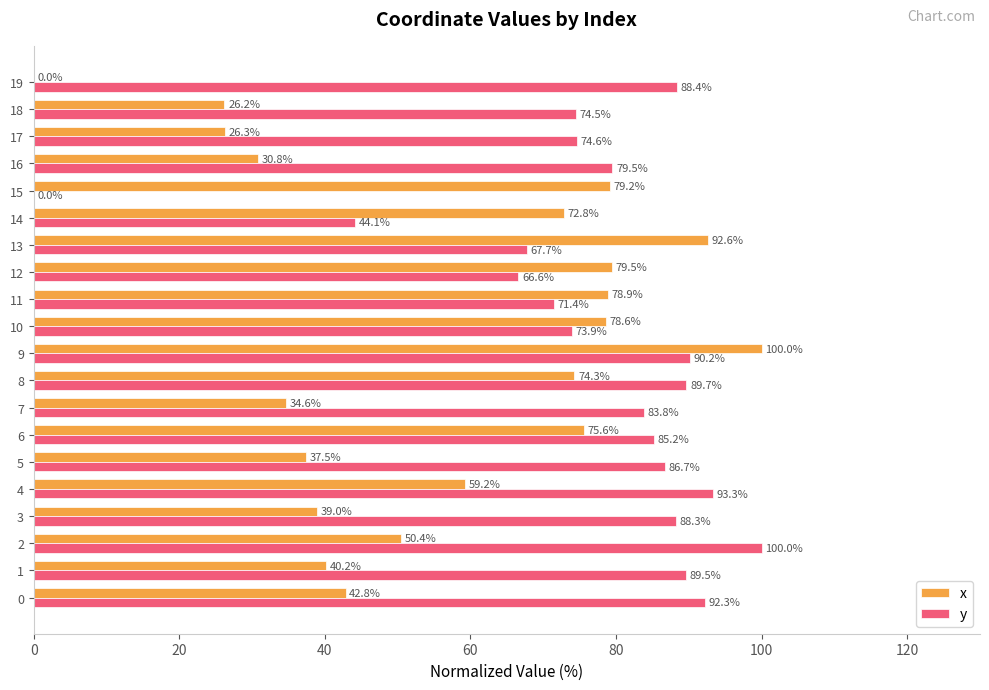

At which label does y reach its peak?

2